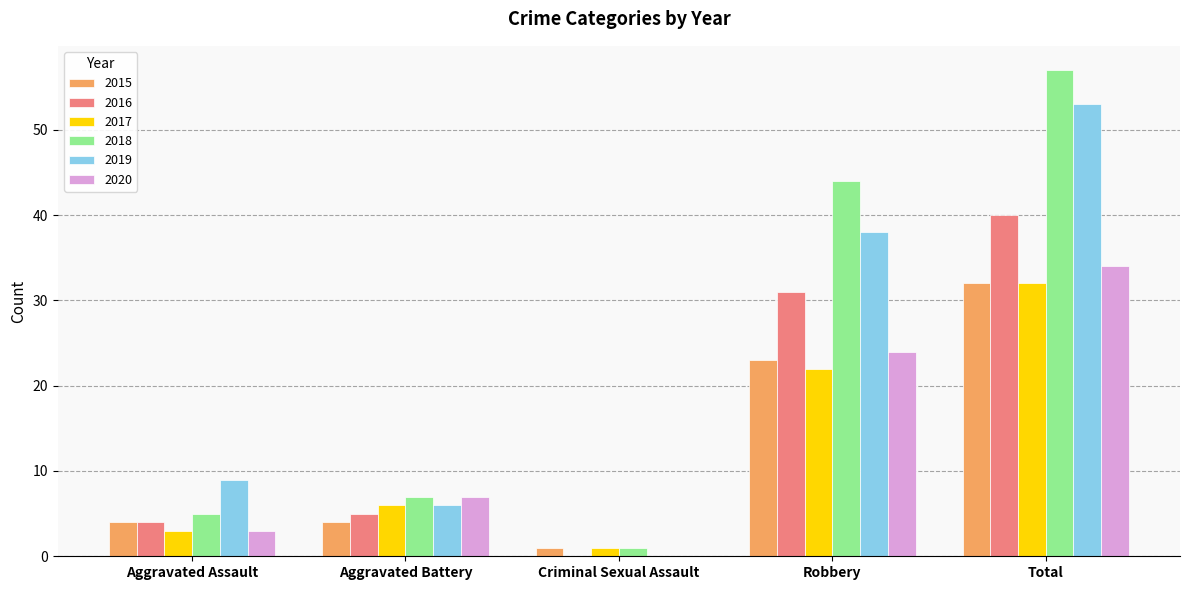

Reading right to left, transcribe all the data shown in this chart.

2015: 32	23	1	4	4
2016: 40	31	0	5	4
2017: 32	22	1	6	3
2018: 57	44	1	7	5
2019: 53	38	0	6	9
2020: 34	24	0	7	3